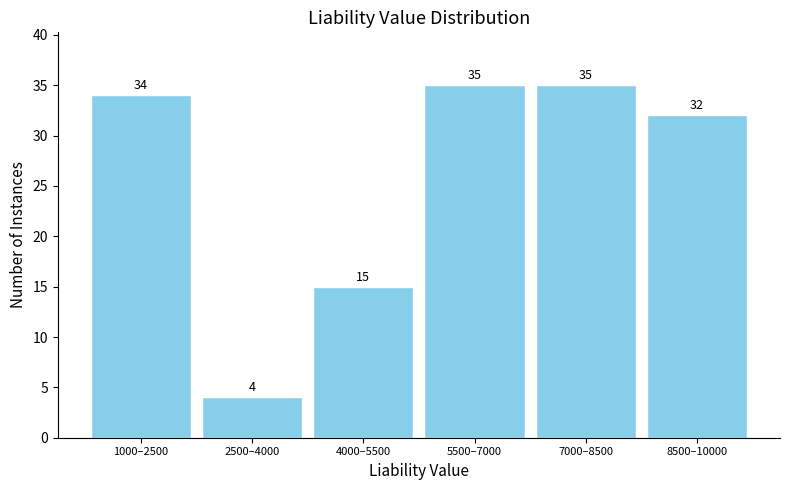

Reading left to right, list all the values displayed in this chart.

34	4	15	35	35	32